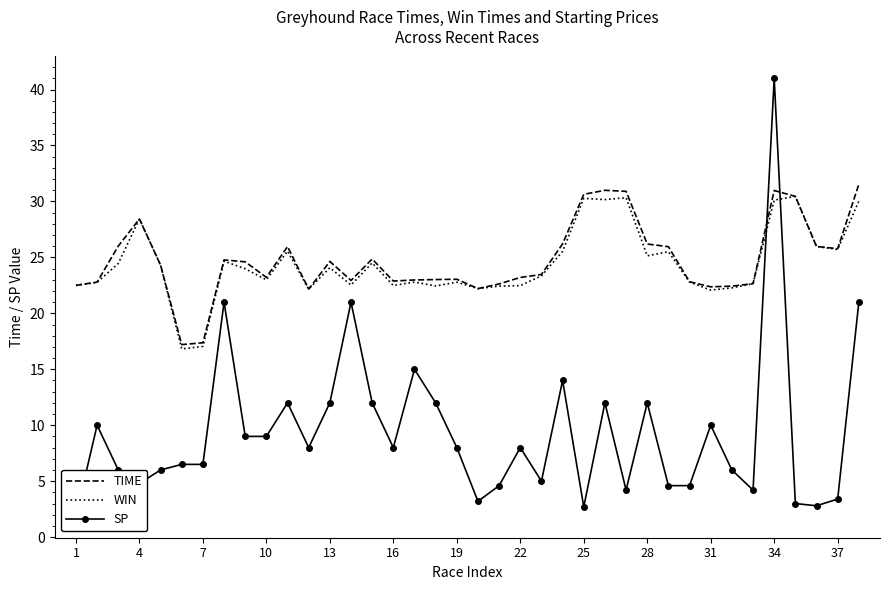

At which label is TIME closest to 24?

13